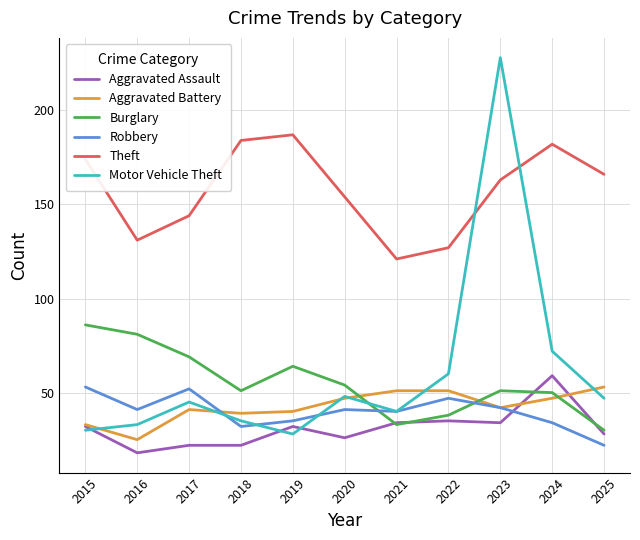

Which series has the widest spread of values?

Motor Vehicle Theft